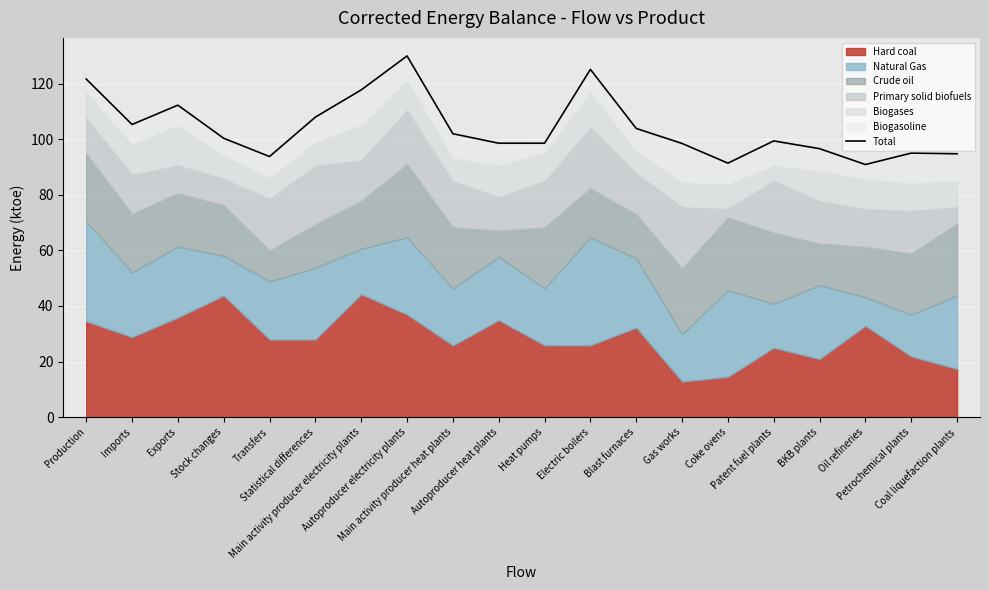

Rank the categories by value from lowest to highest.

Oil refineries, Coke ovens, Transfers, Coal liquefaction plants, Petrochemical plants, BKB plants, Gas works, Heat pumps, Autoproducer heat plants, Patent fuel plants, Stock changes, Main activity producer heat plants, Blast furnaces, Imports, Statistical differences, Exports, Main activity producer electricity plants, Production, Electric boilers, Autoproducer electricity plants